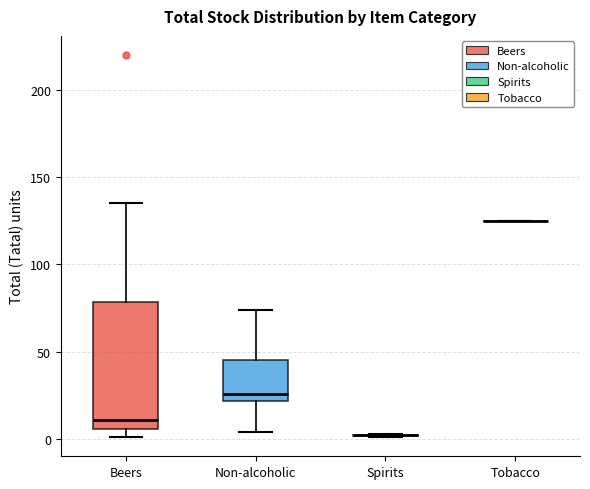

Reading left to right, transcribe this box plot: for each box, give where its median line is, the range the box spans, and where its two whiskers end, as read against the y-axis. The values are not printed on the chart, so give them approximately, as read against the axis.

Beers: median 10, box 5 to 80, whiskers 0 to 135
Non-alcoholic: median 25, box 20 to 45, whiskers 5 to 75
Spirits: box collapsed to a line at 0, whiskers 0 to 5
Tobacco: box collapsed to a line at 125, whiskers 125 to 125